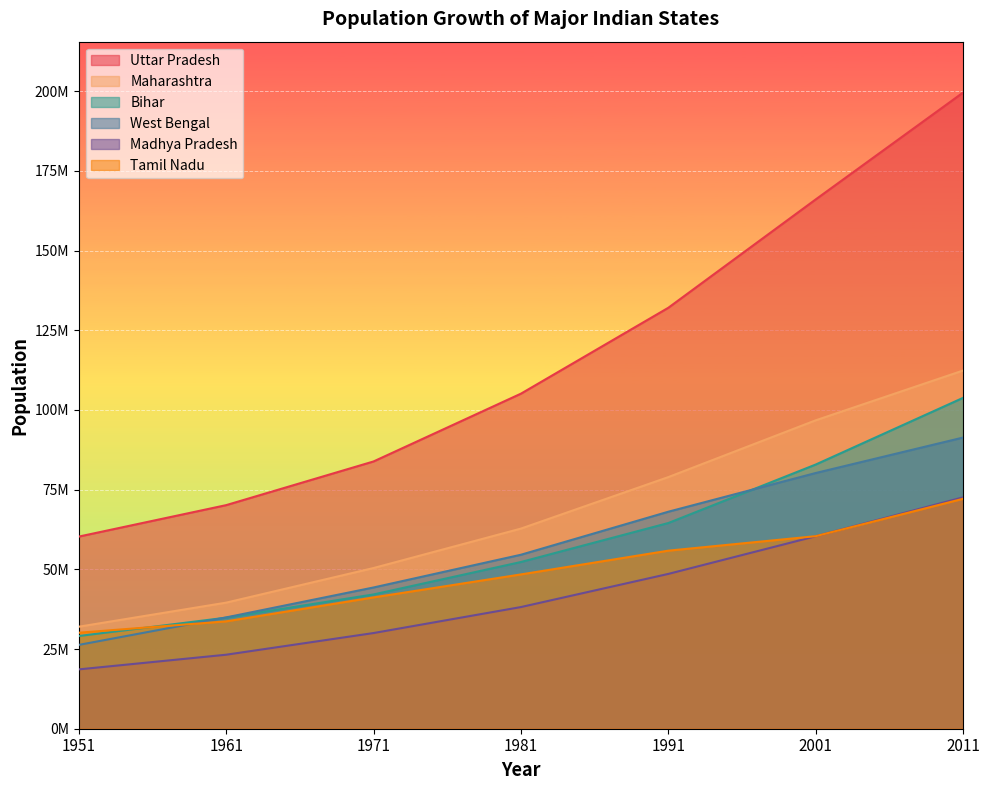

Read the Maharashtra value at 1971, to the nearest 100.

50412200